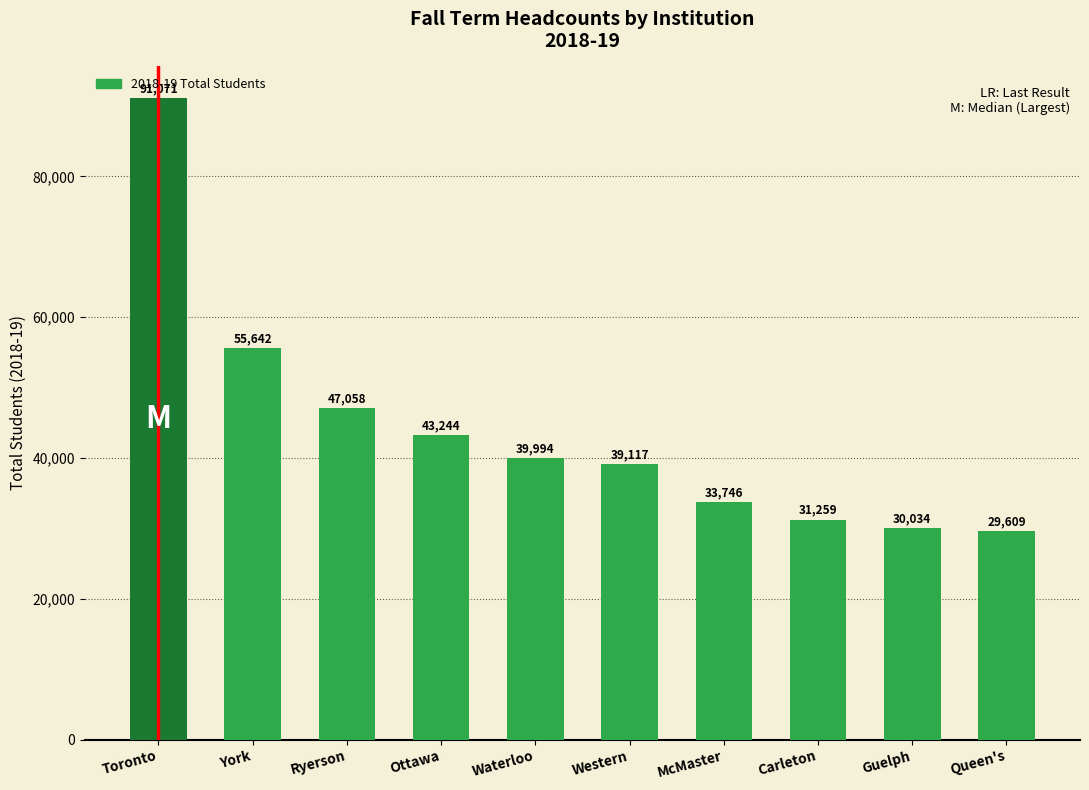

What is the value of the 4th bar from the left?

43244